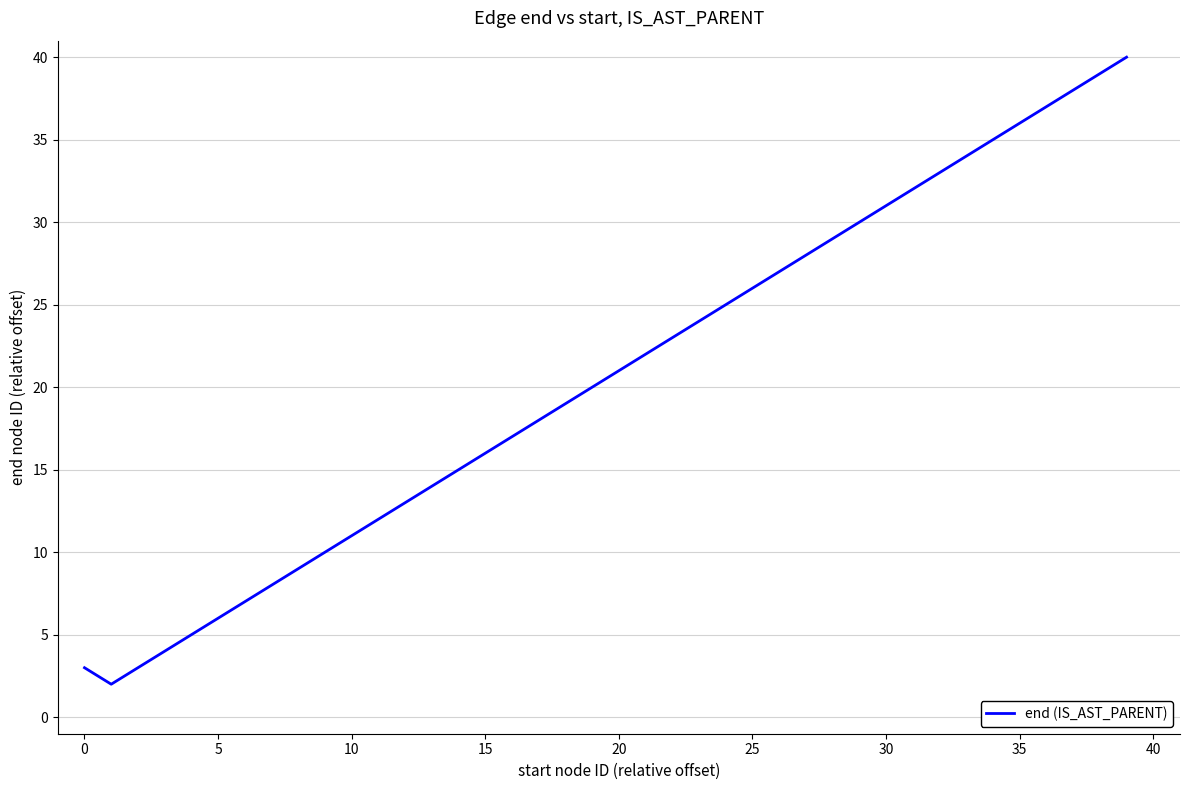

What is the greatest value displayed?

40